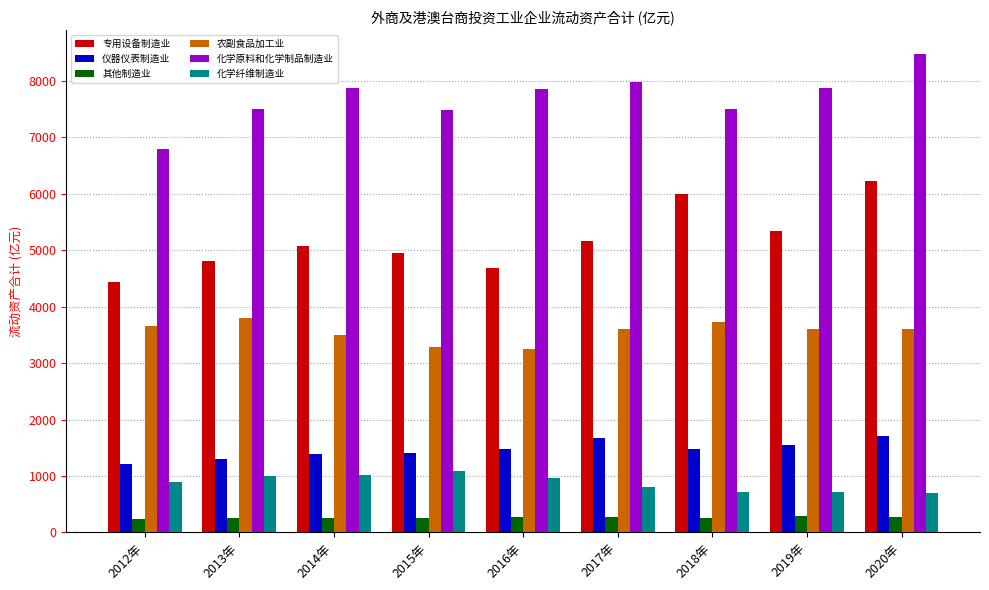

What is the greatest value displayed?

8471.5